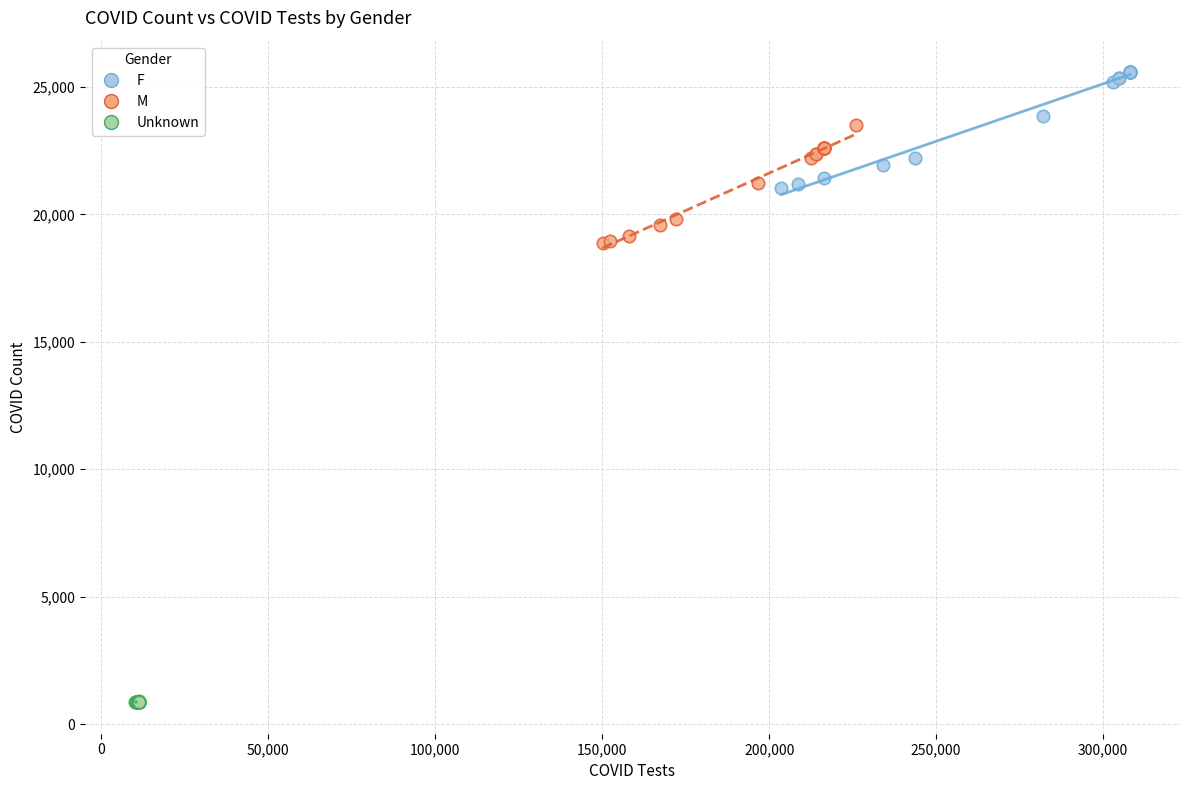

Which series contains the highest Y value?

F